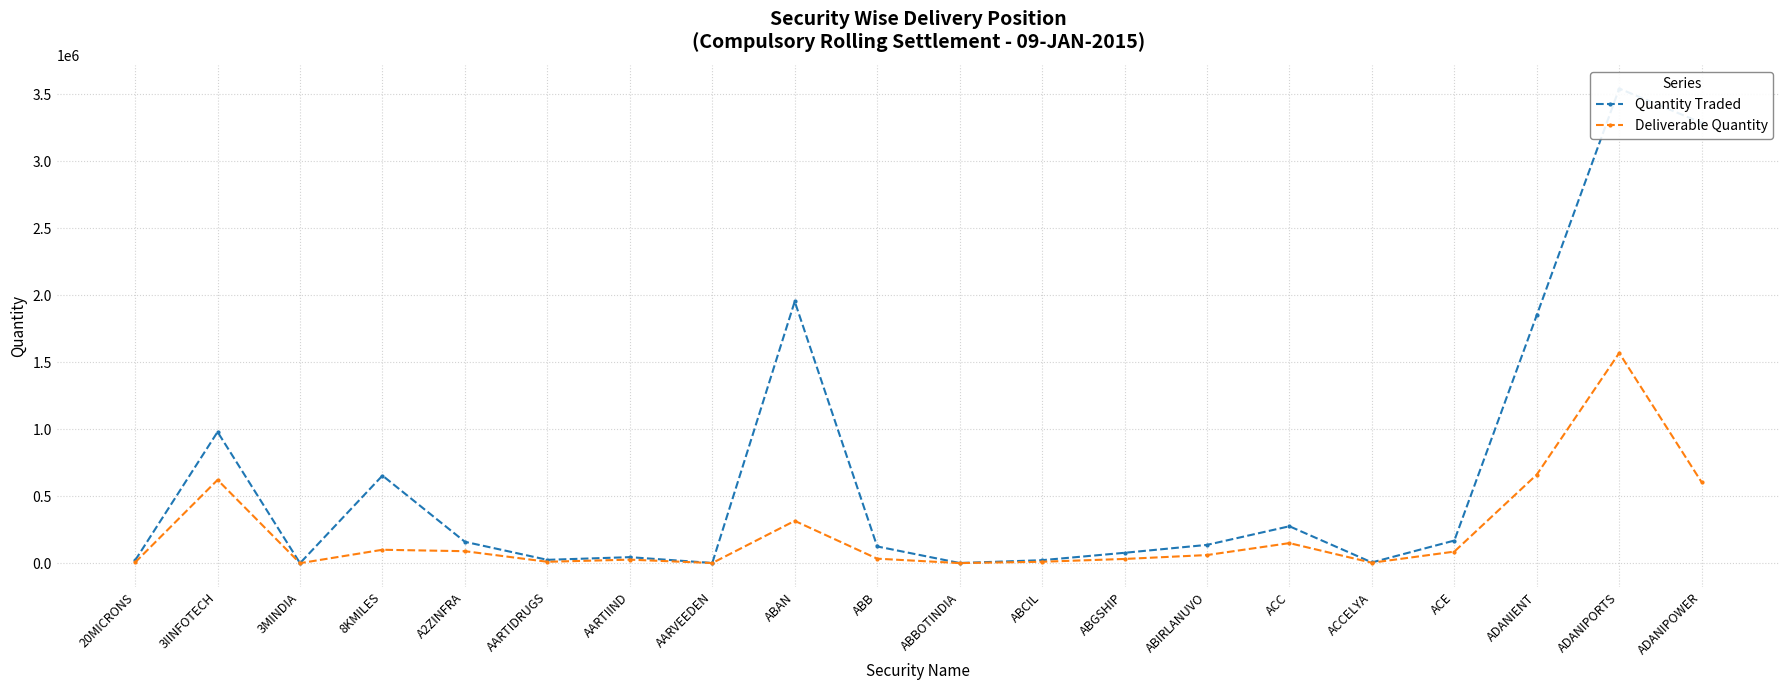

How many series are shown in this chart?

2